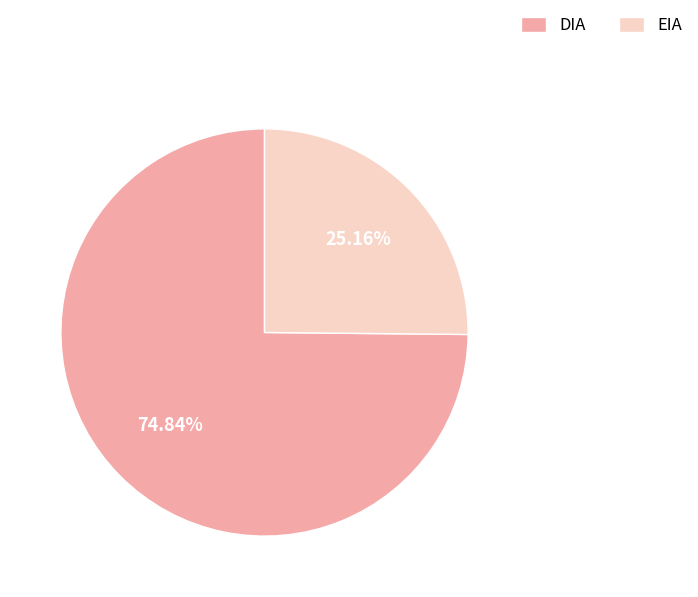

To the nearest percent, what is the average slice percentage?

50%